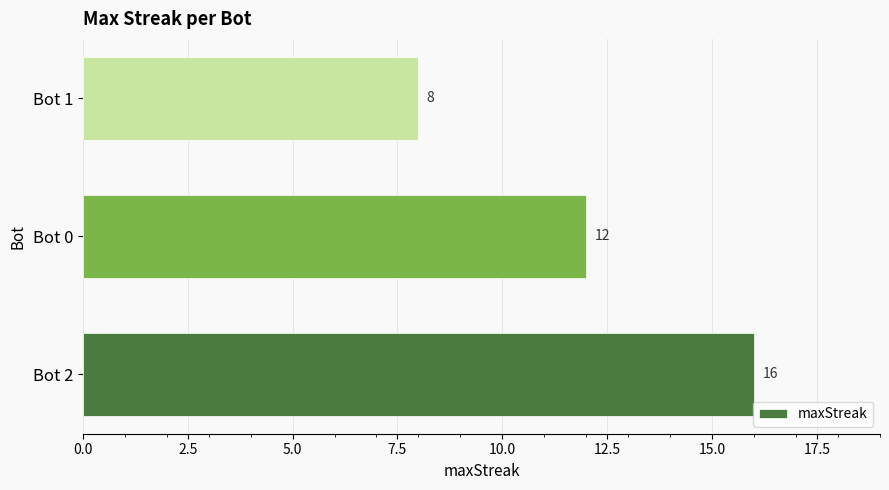

How many series are shown in this chart?

1